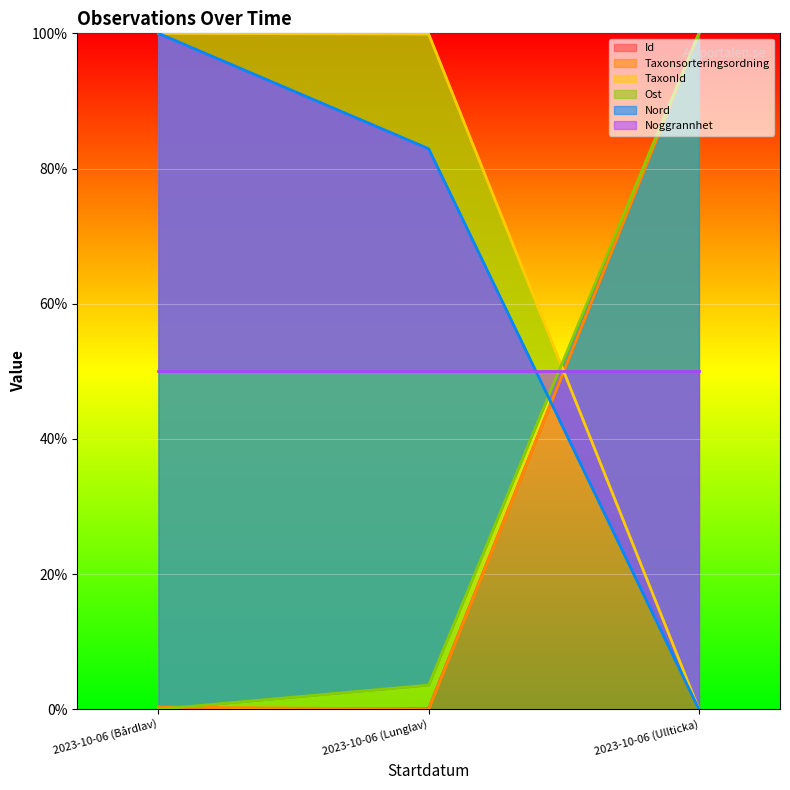

Which label corresponds to the smallest value in the chart?

2023-10-06 (Bårdlav)